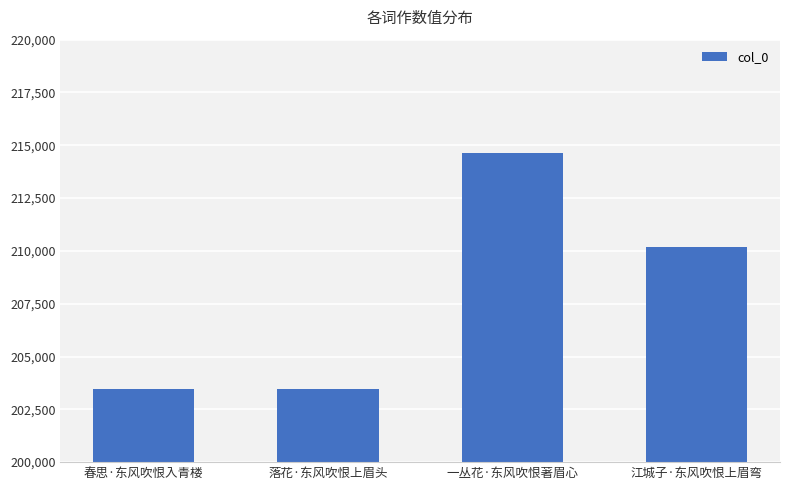

What position from the right is 落花·东风吹恨上眉头?

3